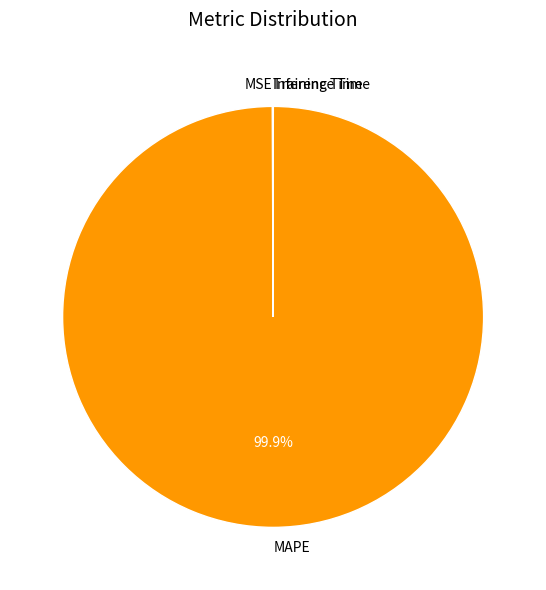

What is the largest slice in the pie chart?

MAPE